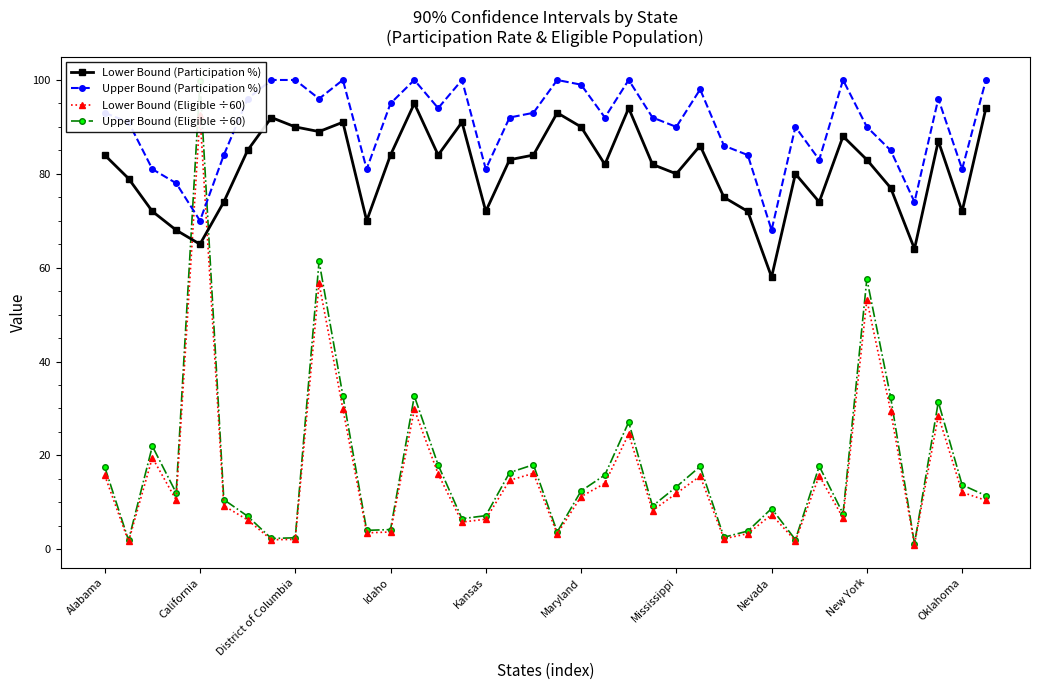

At which category does the chart reach its minimum across all series?

34